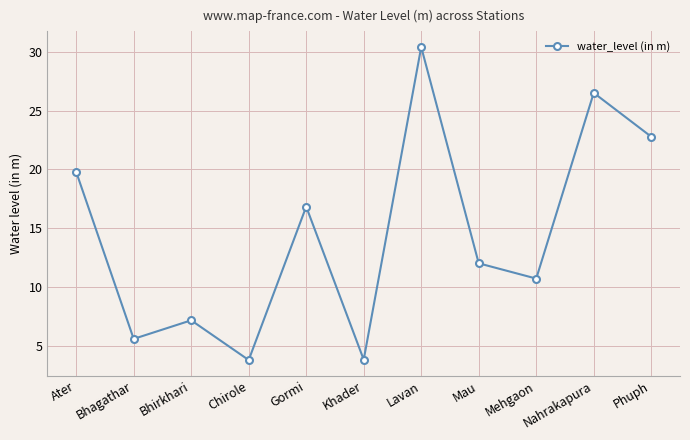

At which category does the data reach its first local peak?

Bhirkhari